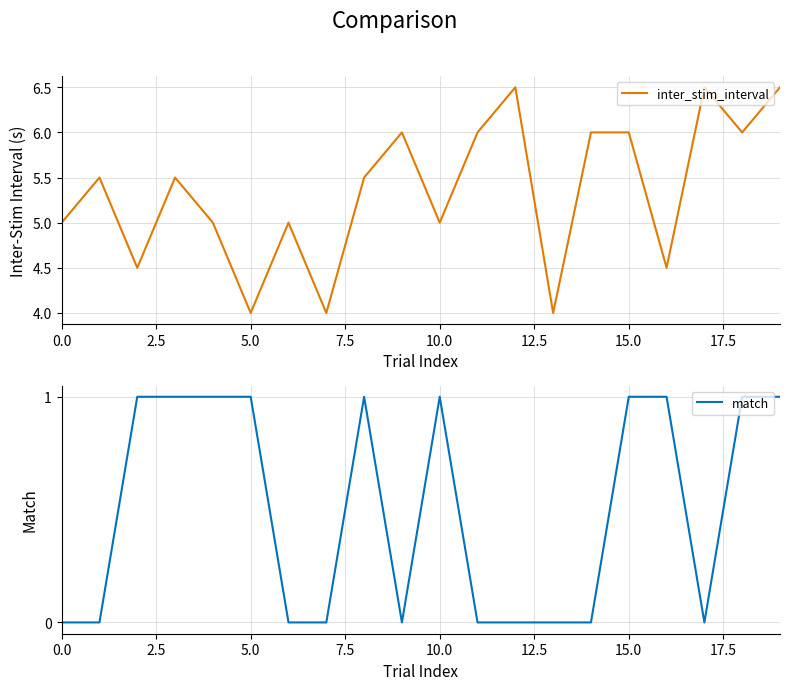

List the series in order of their overall mean, lowest first.

match, inter_stim_interval